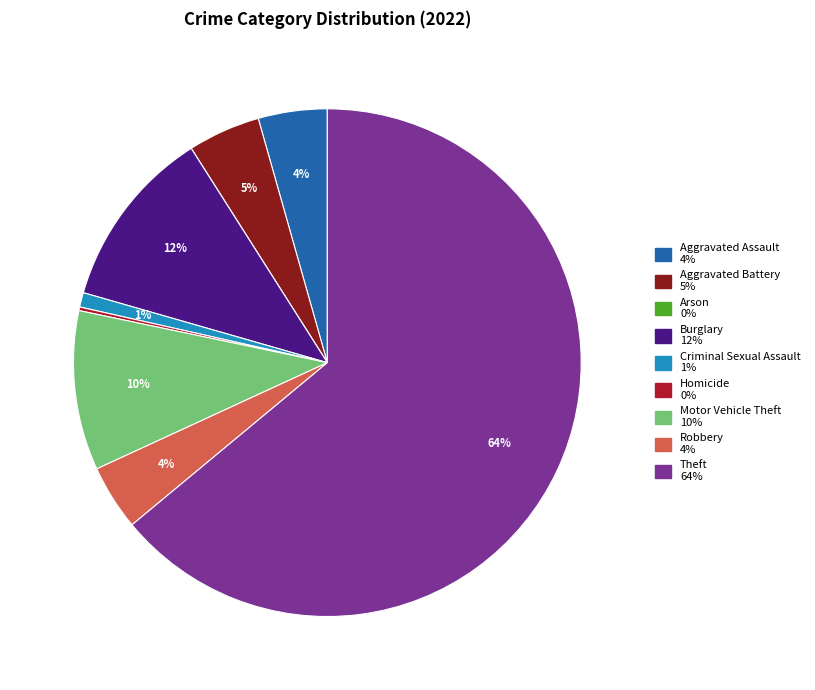

To the nearest percent, what is the average slice percentage?

11%